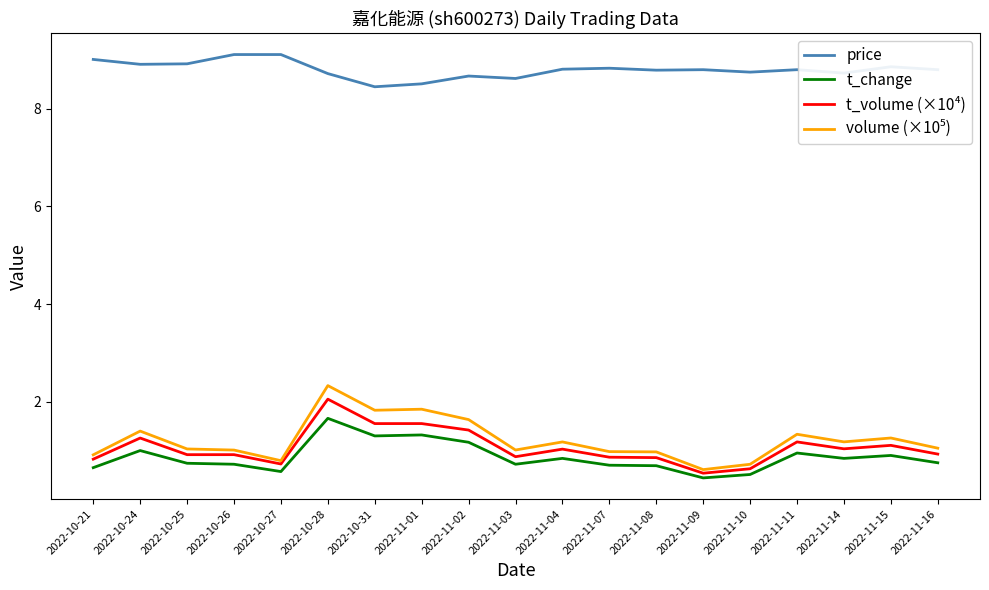

What is the minimum value for t_volume (×10⁴)?

0.5